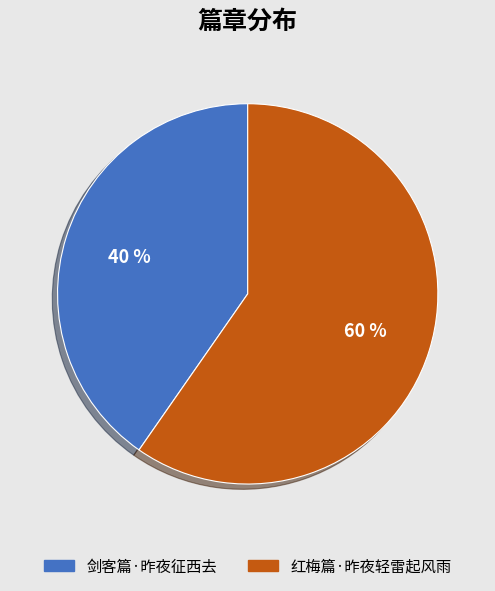

What is the largest slice in the pie chart?

红梅篇·昨夜轻雷起风雨